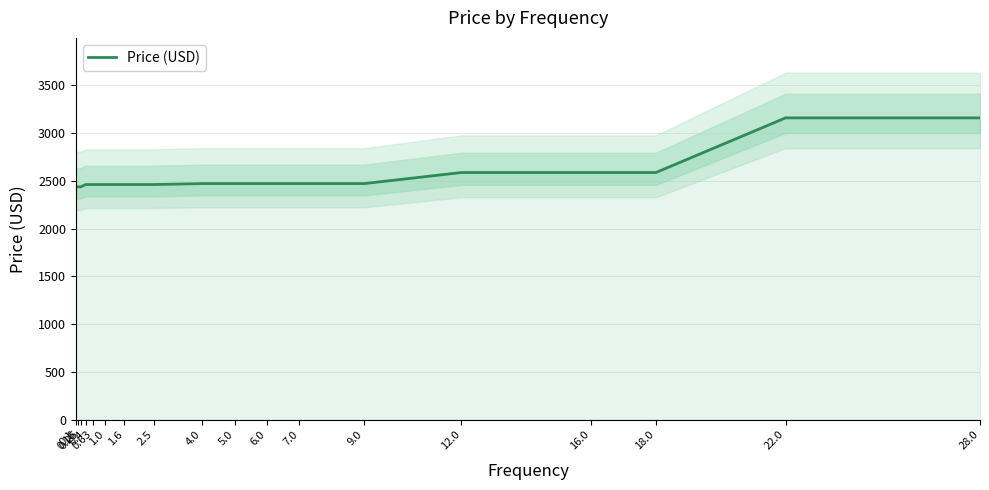

What is the smallest value displayed?

2438